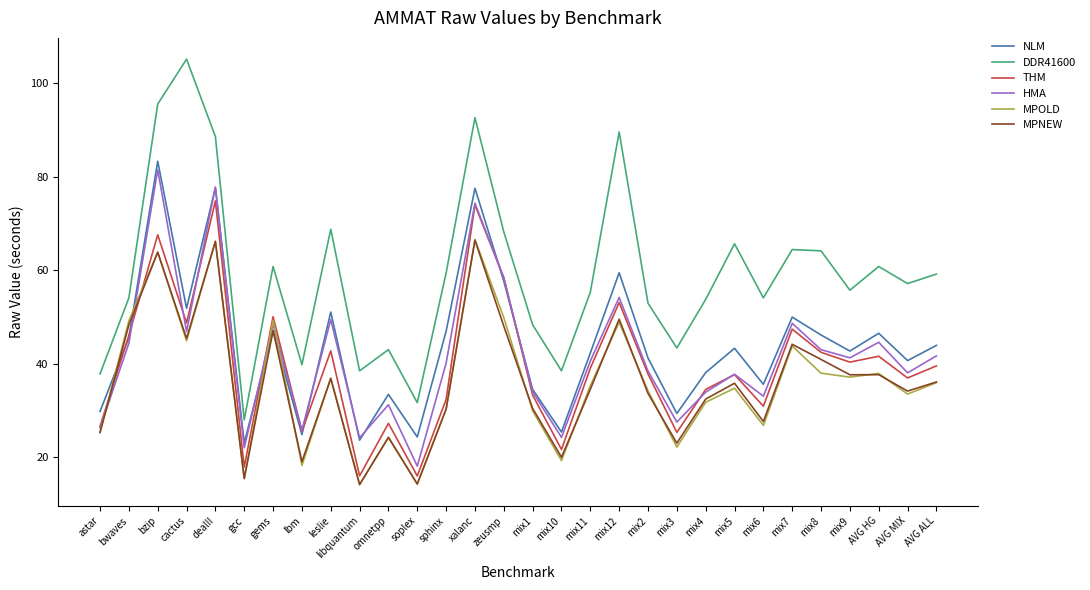

True or false: THM and MPNEW cross at least once.

True